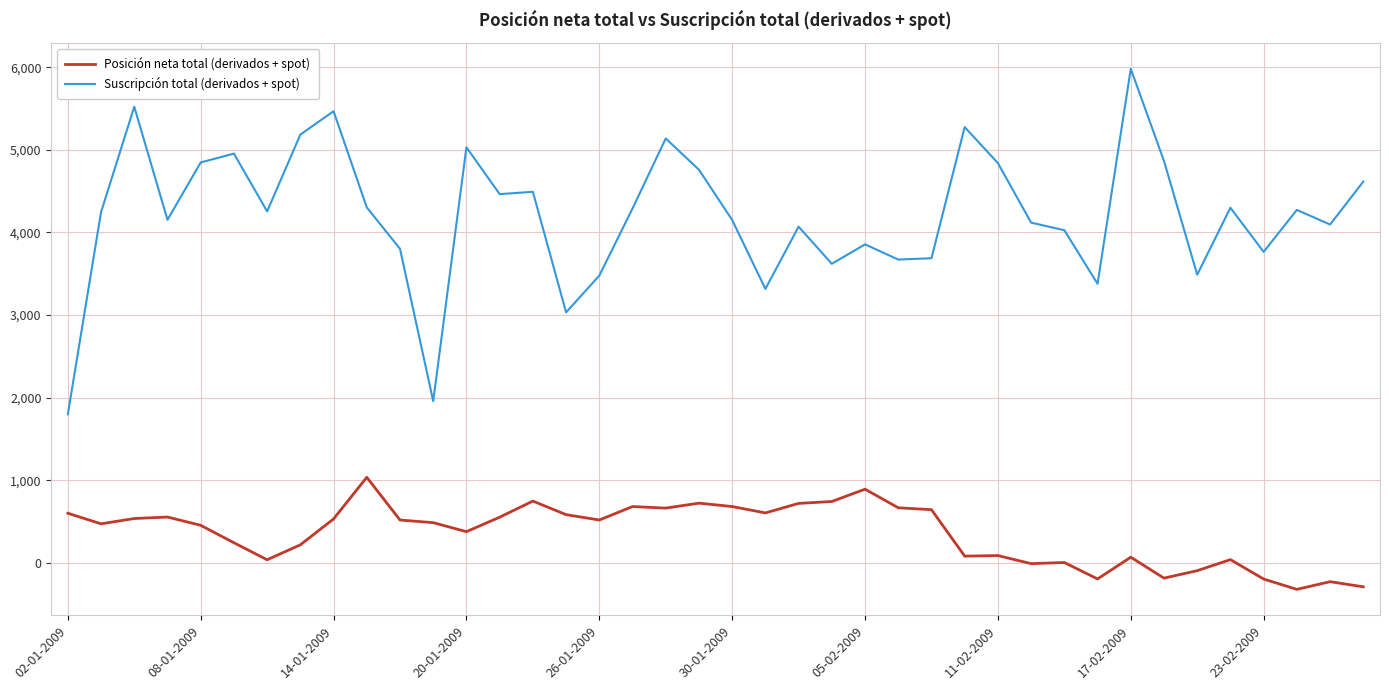

True or false: Suscripción total (derivados + spot) has more than 2 points higher than both neighbors.

True